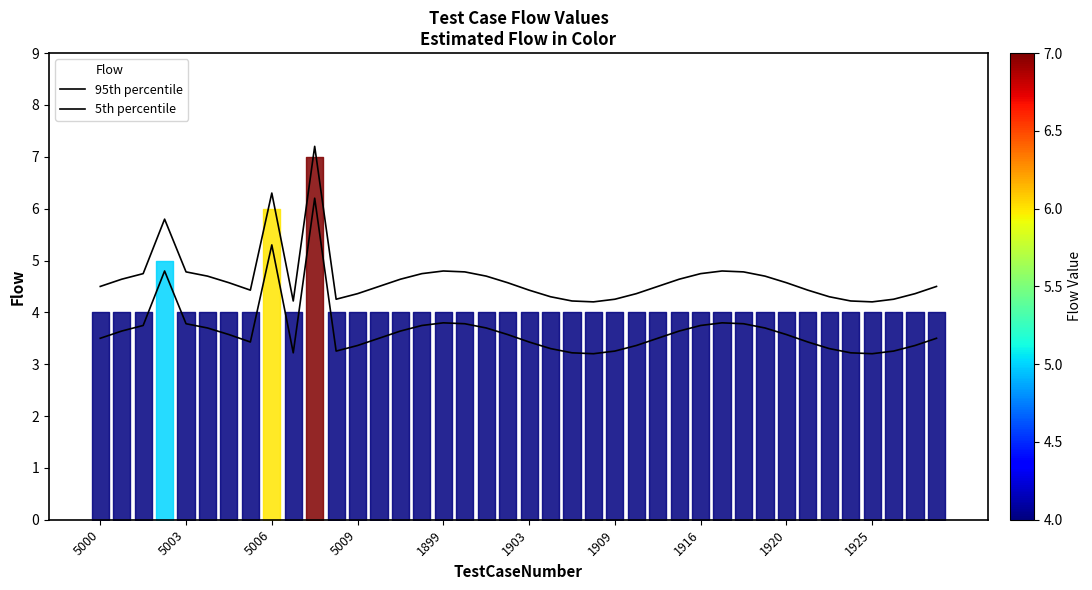

What is the sum of the 95th percentile values at 5009 and 19?

10.4